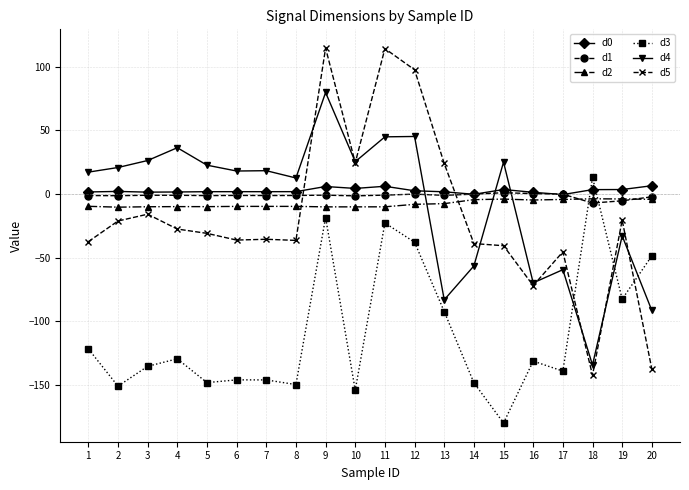

Is it true that d3 equals -135.3 at 3?

True